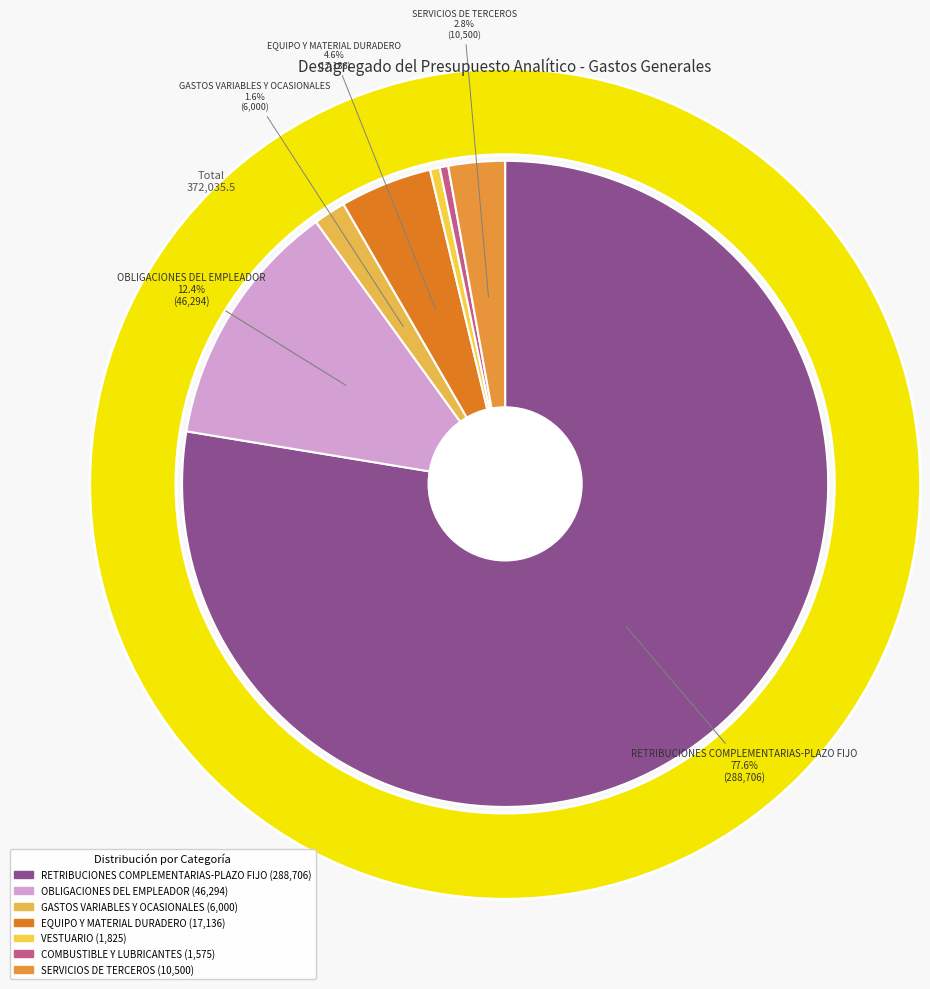

How many segments does this pie chart have?

8